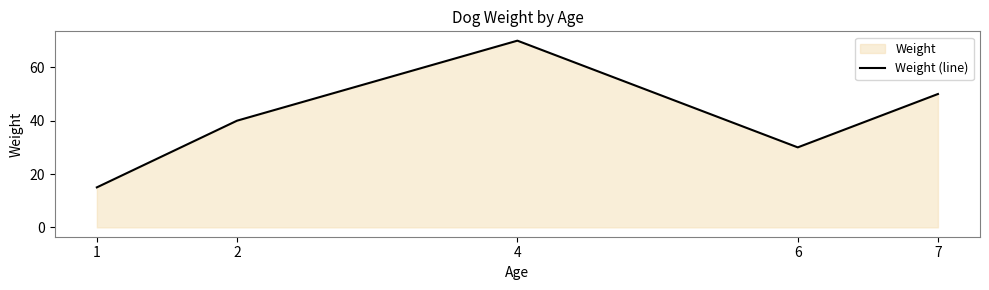

True or false: the data has more than 1 interior local peaks.

False